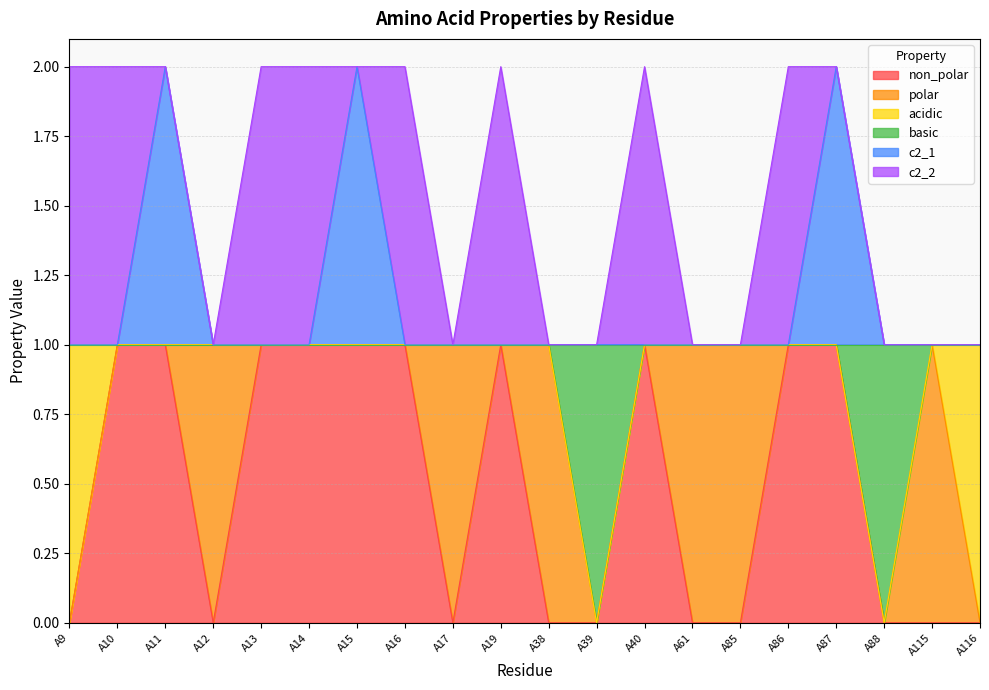

True or false: non_polar has more than 2 points higher than both neighbors.

False